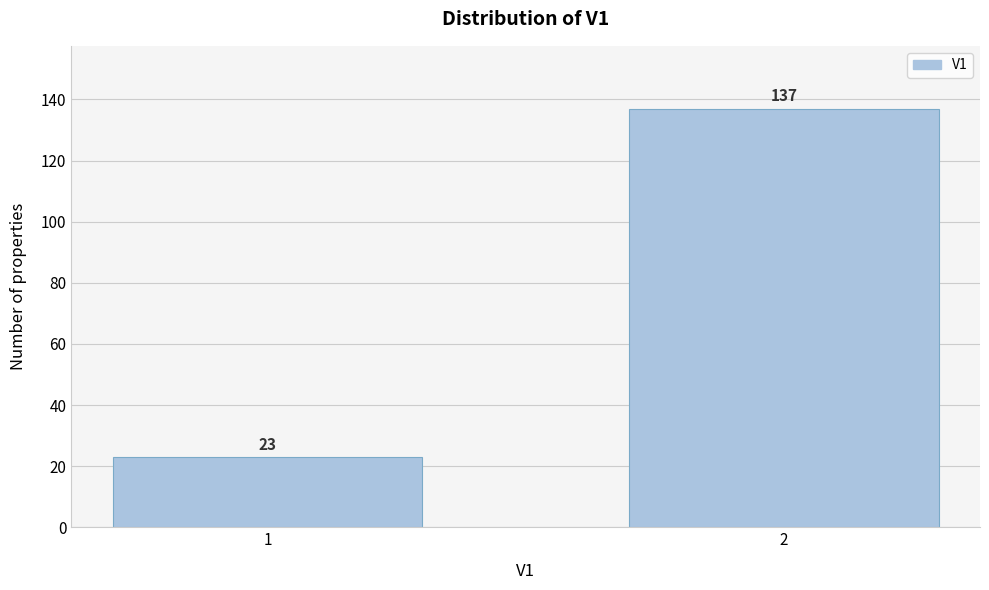

Reading right to left, transcribe all the data shown in this chart.

2=137	1=23